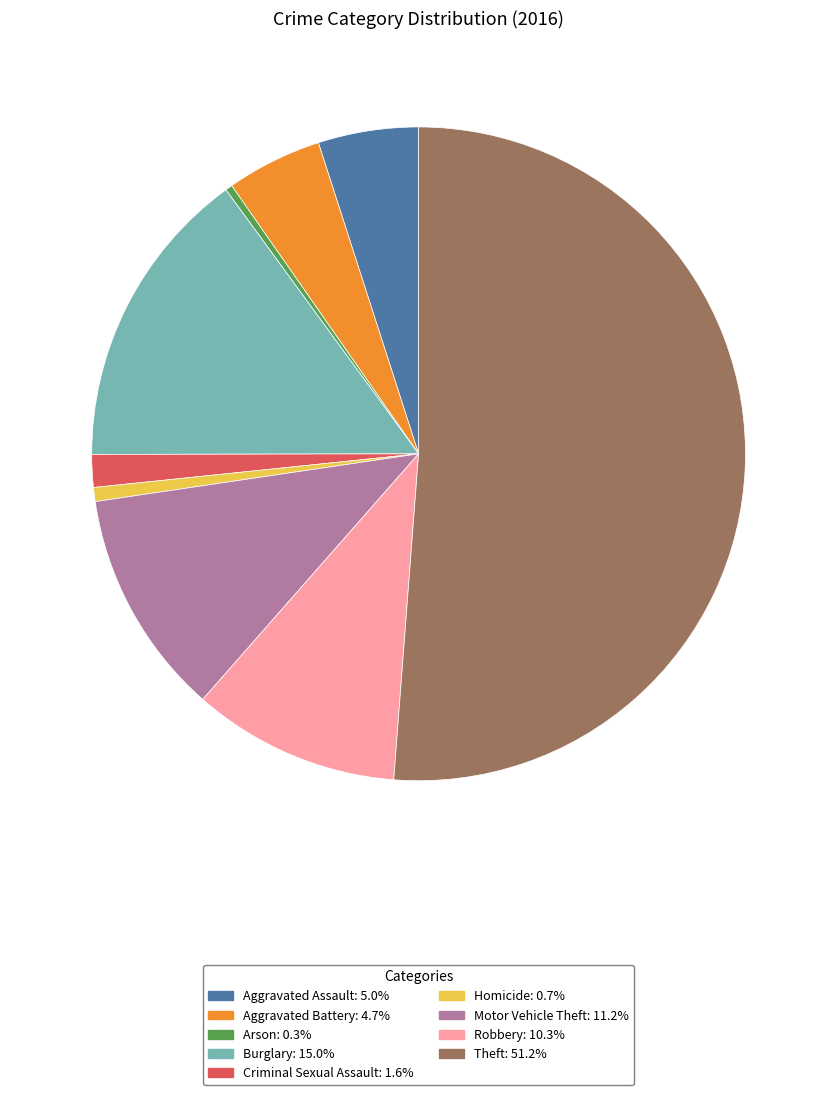

Is there a majority slice in this chart?

Yes